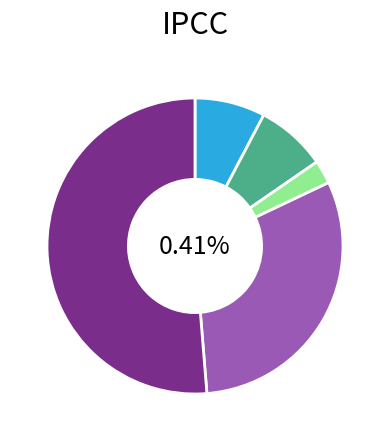

Is there a majority slice in this chart?

Yes